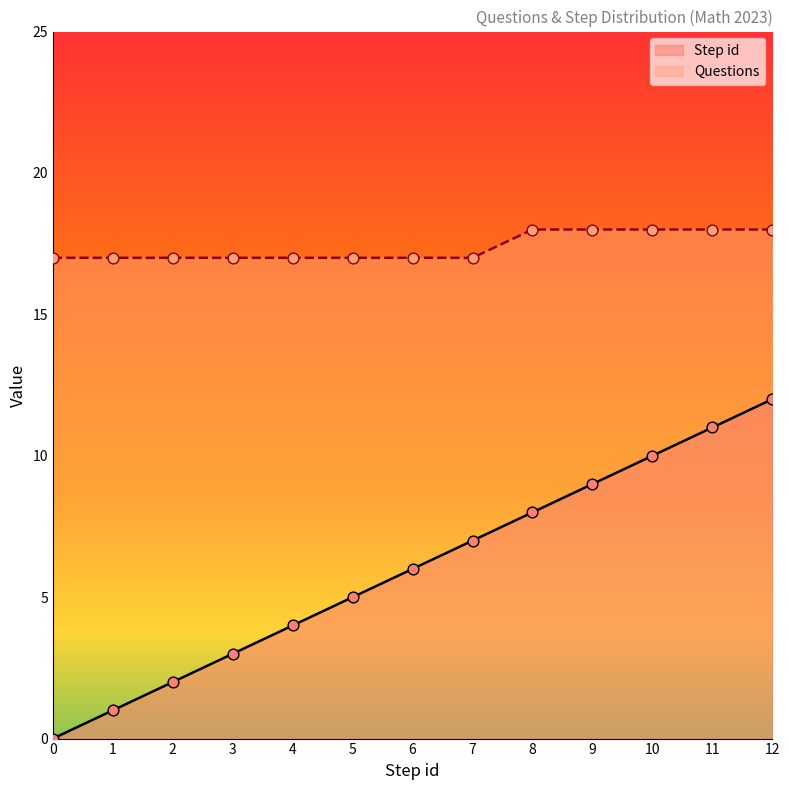

Which series contains the highest Y value?

Questions